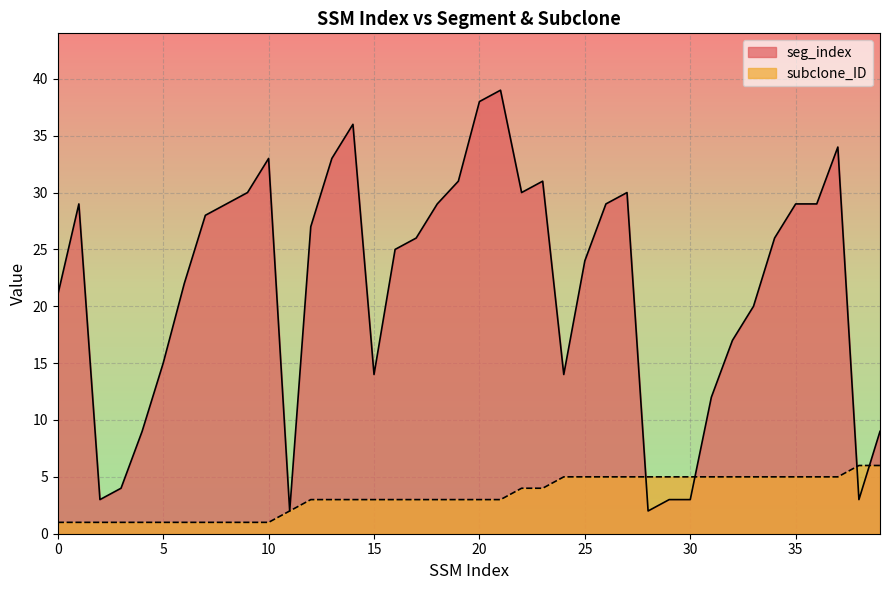

Count the number of data series in this chart.

2